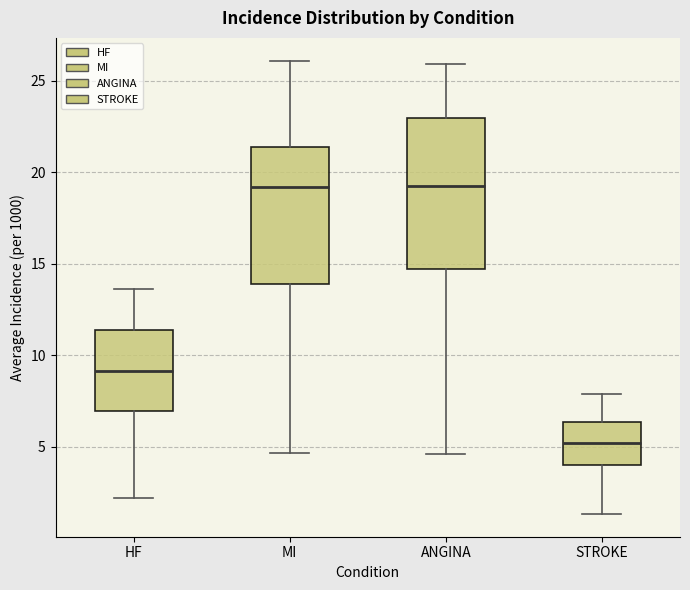

Reading left to right, read every box against the y-axis: the position of its median line, the range the box covers, and the ends of its whiskers. The values are not printed on the chart, so give them approximately, as read against the axis.

HF: median 9.0, box 7.0 to 11.5, whiskers 2.0 to 13.5
MI: median 19.0, box 14.0 to 21.5, whiskers 4.5 to 26.0
ANGINA: median 19.0, box 14.5 to 23.0, whiskers 4.5 to 26.0
STROKE: median 5.0, box 4.0 to 6.5, whiskers 1.5 to 8.0